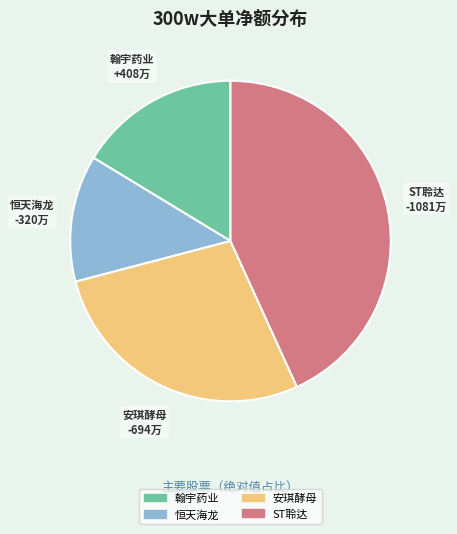

Which has a higher value, 翰宇药业 or ST聆达?

ST聆达